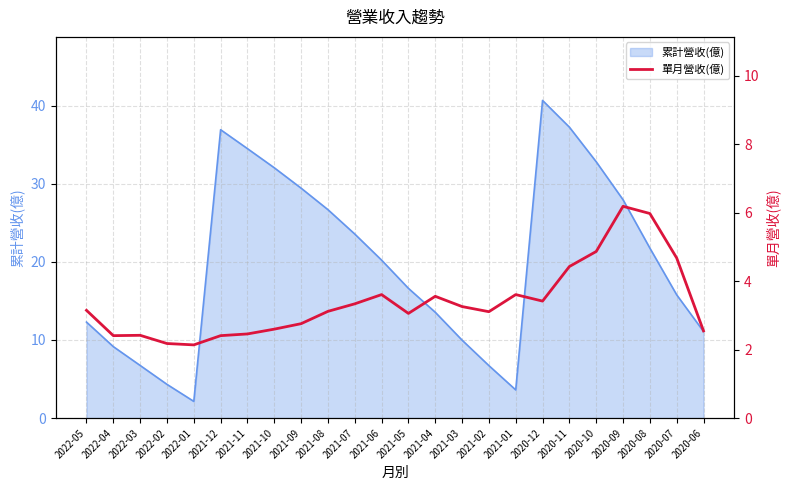

Rank the categories by value from lowest to highest.

2022-01, 2022-02, 2022-04, 2021-12, 2022-03, 2021-11, 2020-06, 2021-10, 2021-09, 2021-05, 2021-02, 2021-08, 2022-05, 2021-03, 2021-07, 2020-12, 2021-04, 2021-06, 2021-01, 2020-11, 2020-07, 2020-10, 2020-08, 2020-09